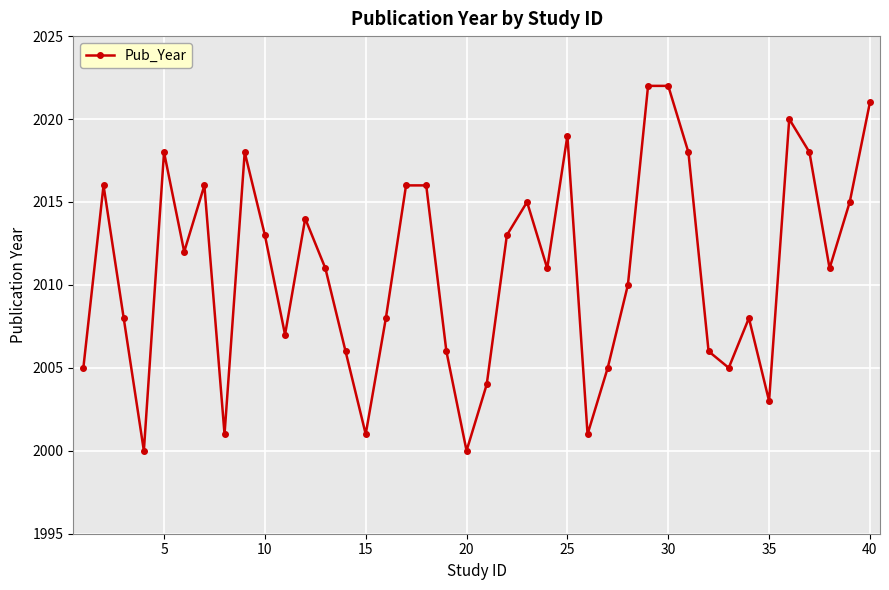

Reading left to right, transcribe all the data shown in this chart.

2005	2016	2008	2000	2018	2012	2016	2001	2018	2013	2007	2014	2011	2006	2001	2008	2016	2016	2006	2000	2004	2013	2015	2011	2019	2001	2005	2010	2022	2022	2018	2006	2005	2008	2003	2020	2018	2011	2015	2021